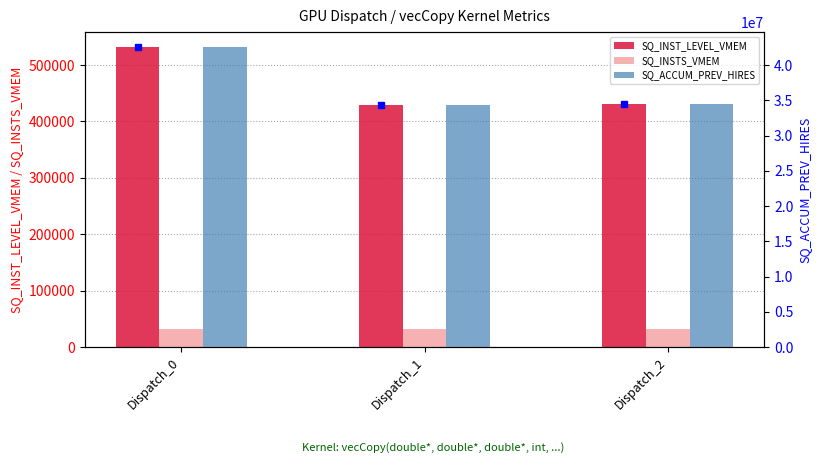

What is the minimum value for SQ_ACCUM_PREV_HIRES?

34273880